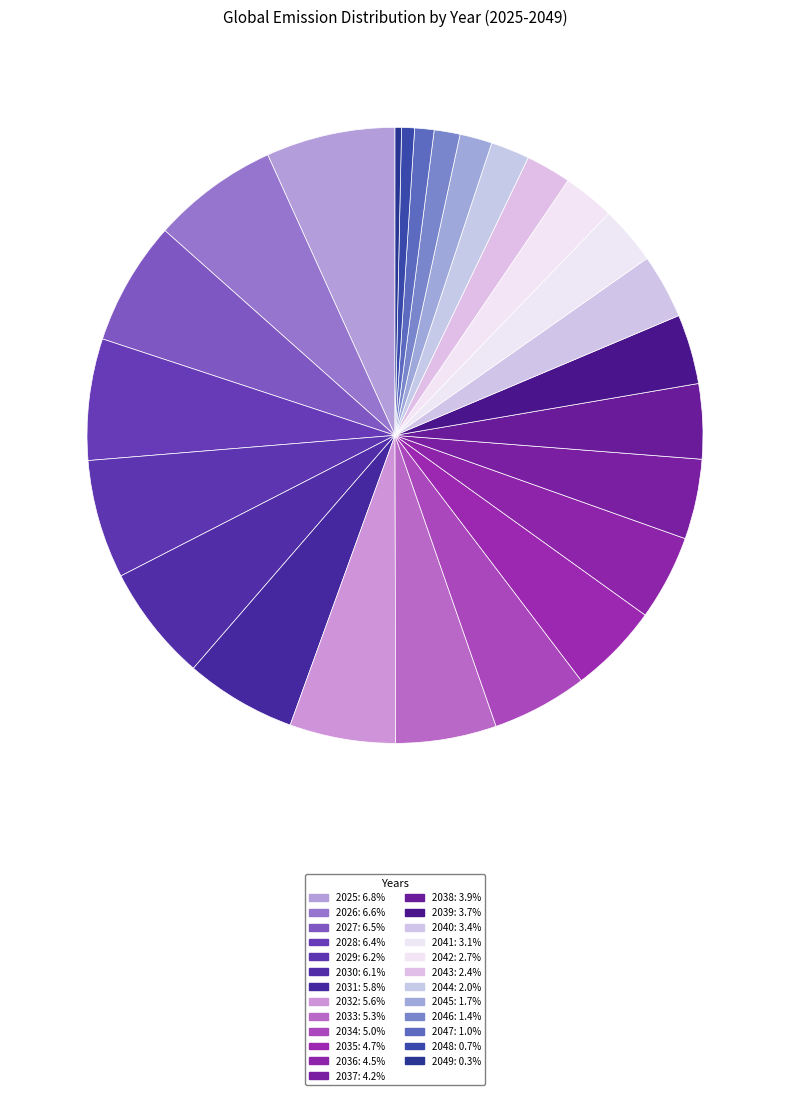

Which category has the biggest portion of the pie?

2025